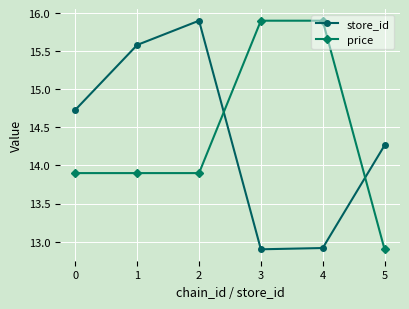

What is the smallest value displayed?

12.9